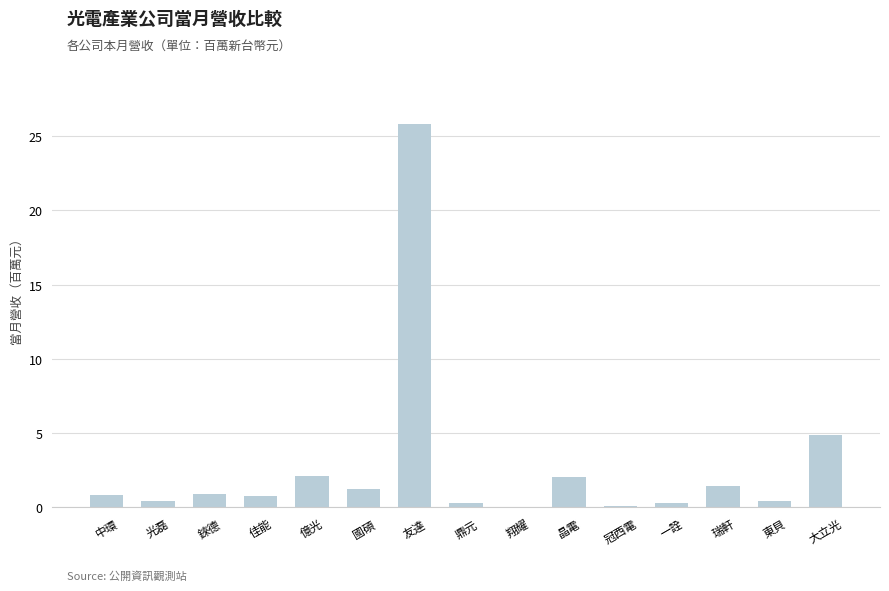

What is the sum of all values?

41.7